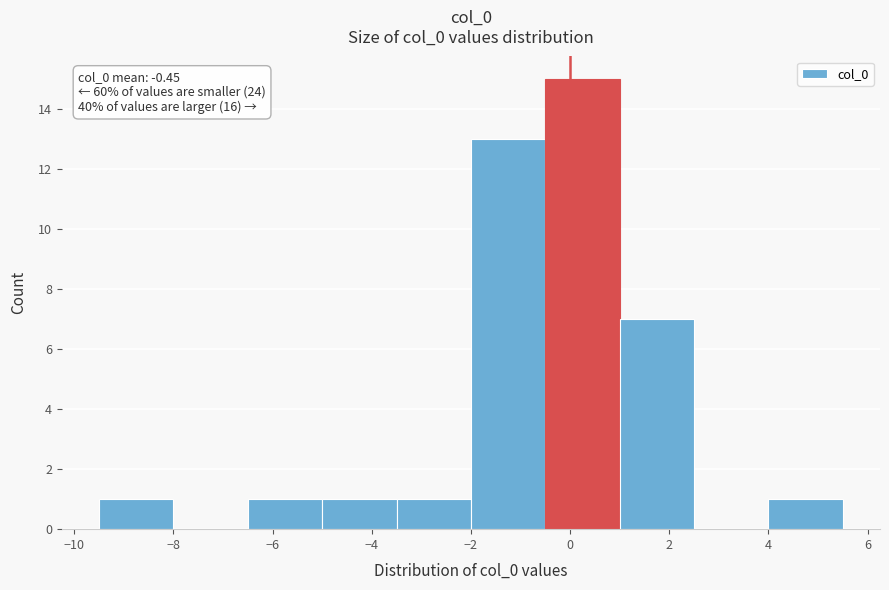

Which range on the x-axis has the tallest bar?

-0.5 to 1.0